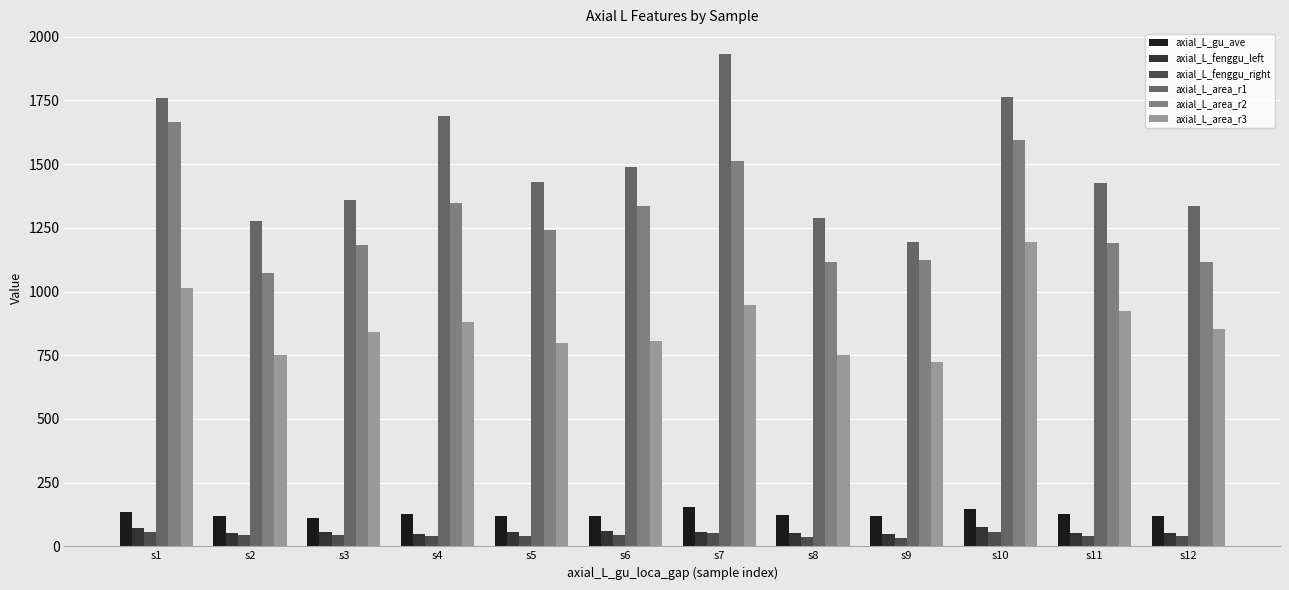

What is the difference between the second highest and minimum values in the axial_L_area_r3 series?

289.1